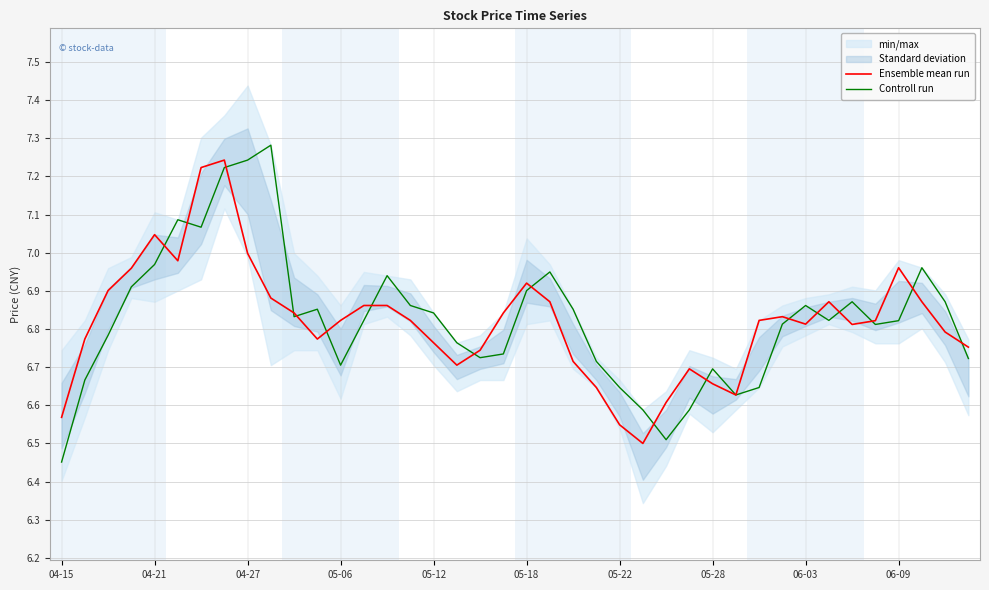

Where is Controll run nearest to the value 6?

04-15